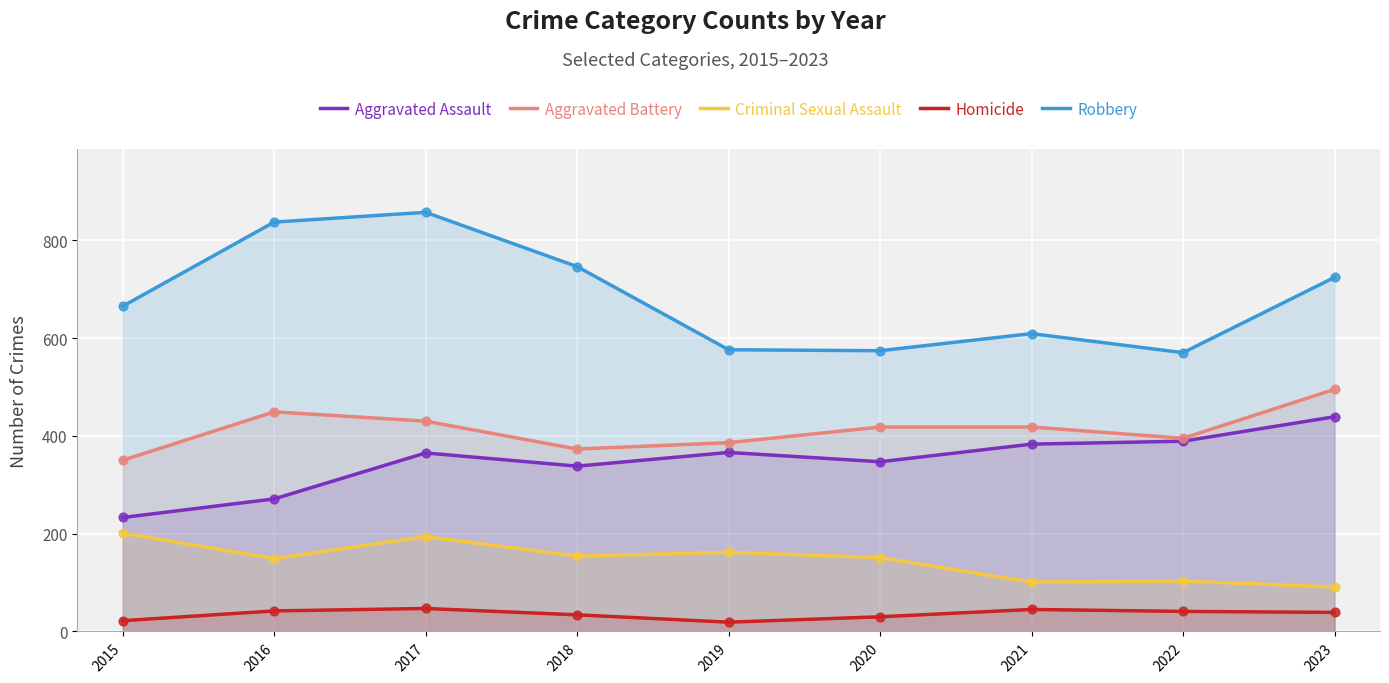

Which series has the widest spread of Y values?

Robbery